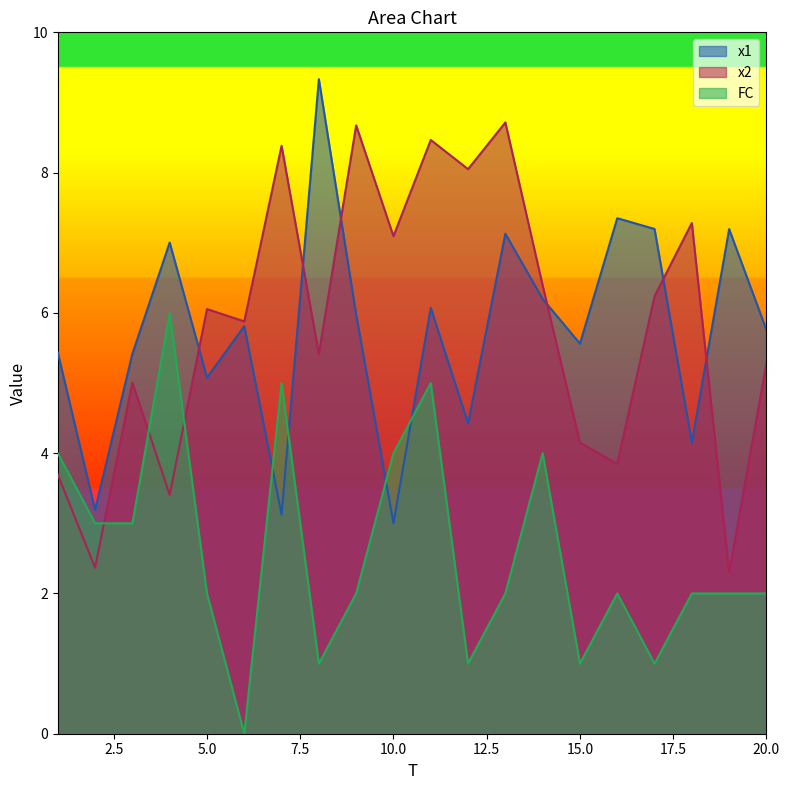

What is the minimum value for x2?

2.3